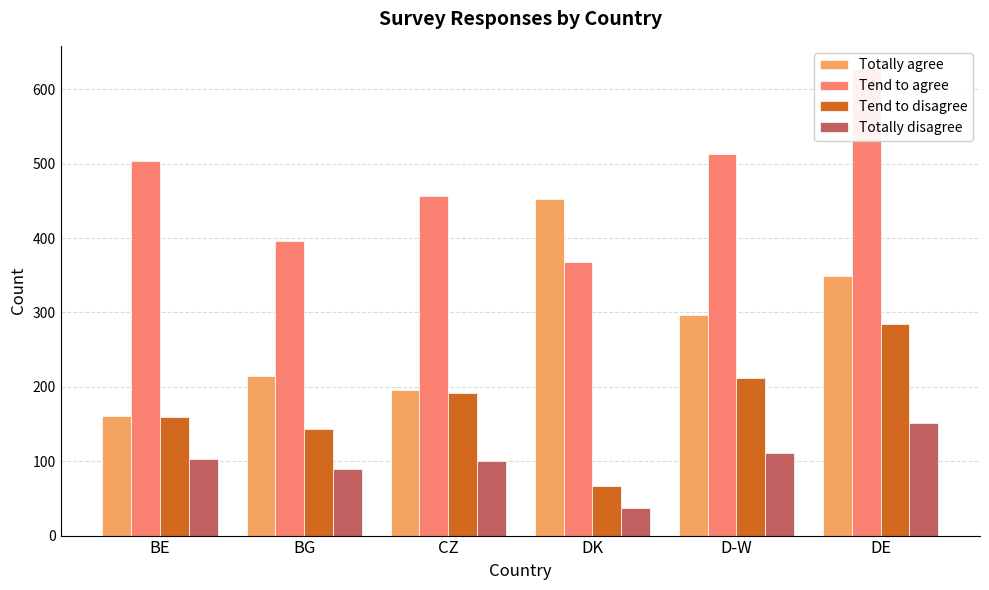

Is the value of Tend to agree at CZ greater than the value of Totally disagree at CZ?

Yes